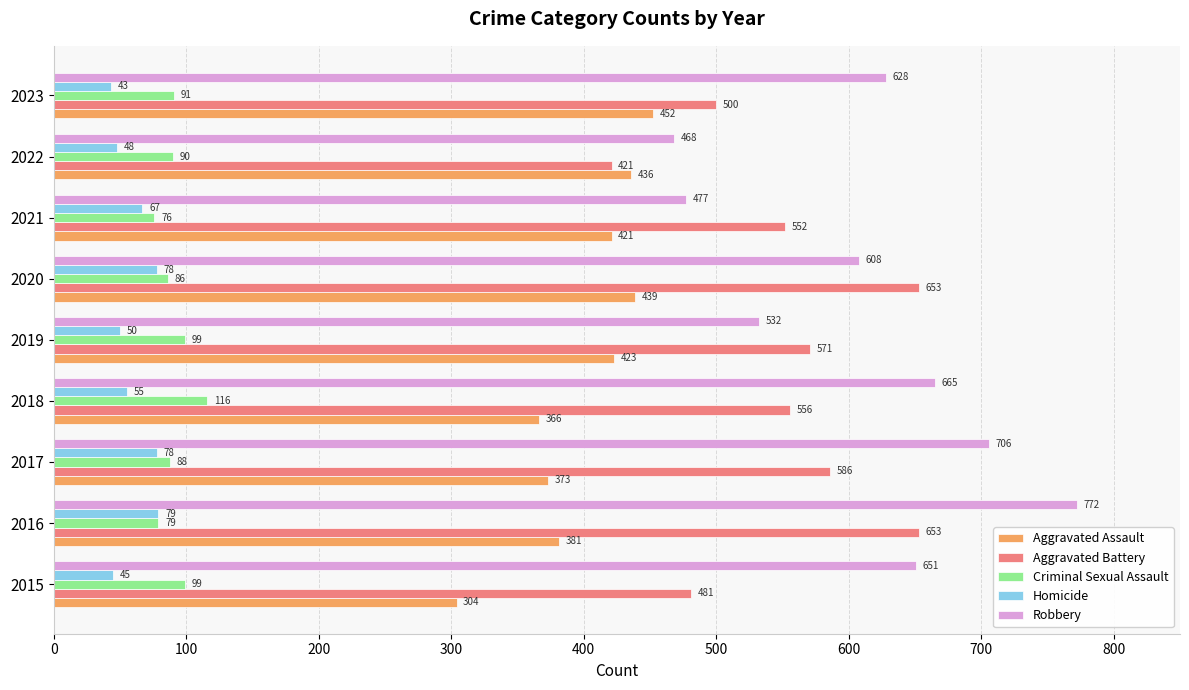

What value does the Homicide series have at 2019, to the nearest 5?

50